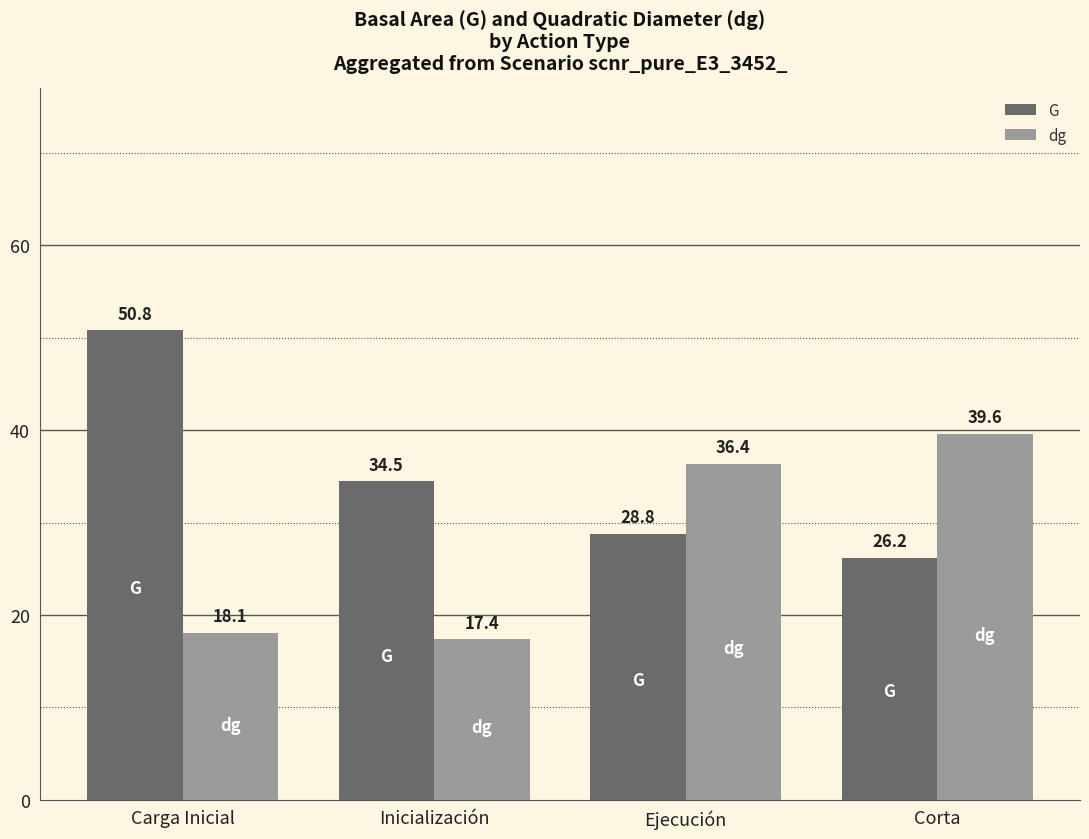

Rank the series at Inicialización from highest to lowest value.

G, dg